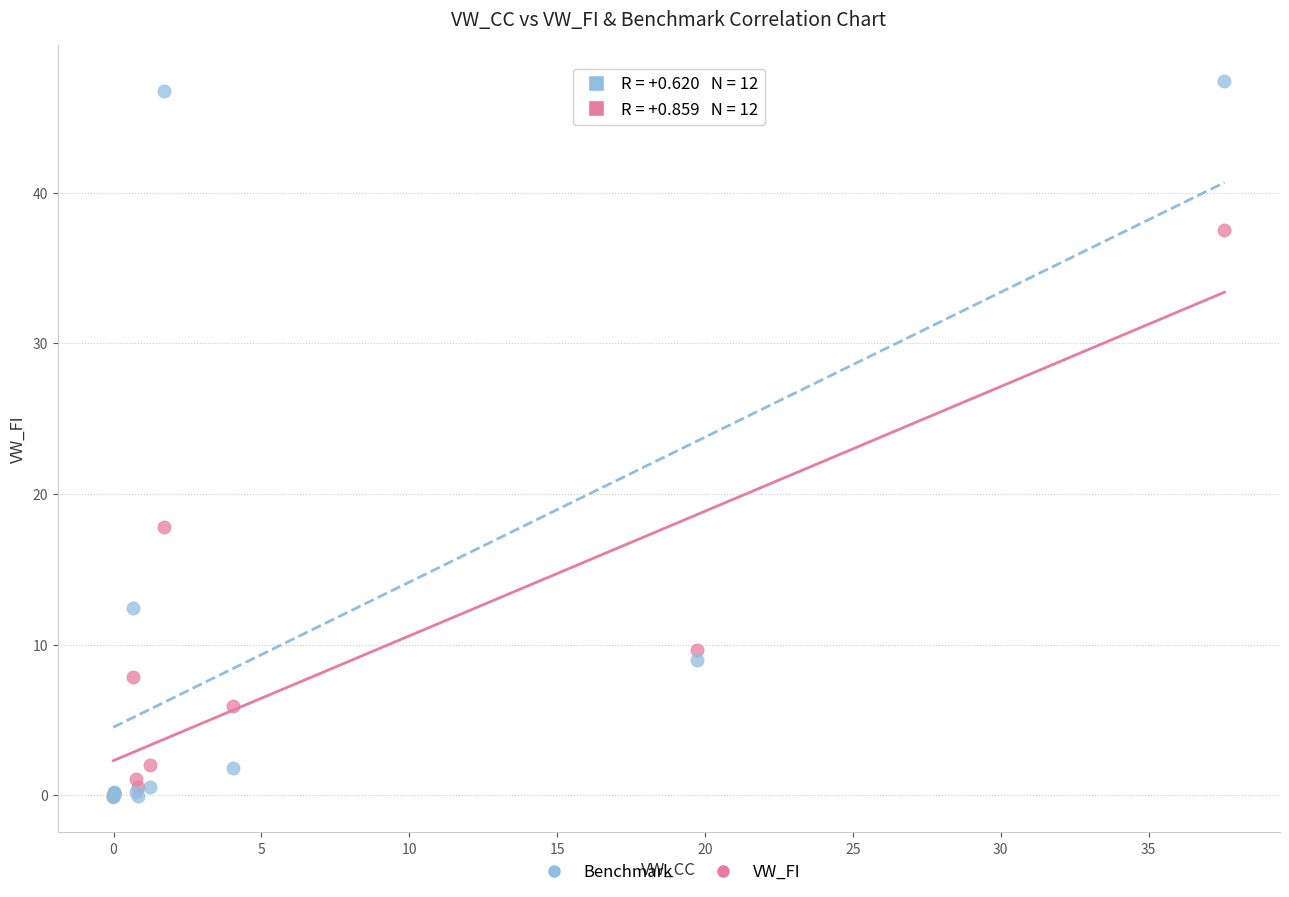

What are all the series names shown in the legend?

Benchmark, VW_FI